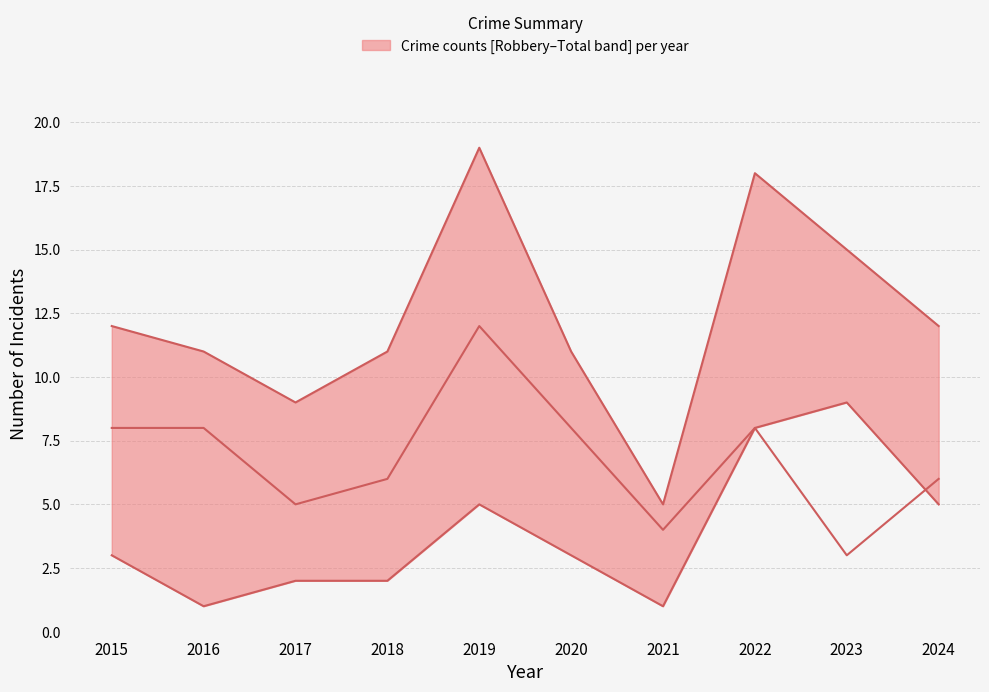

How many intersections are there between Robbery and Theft?

1